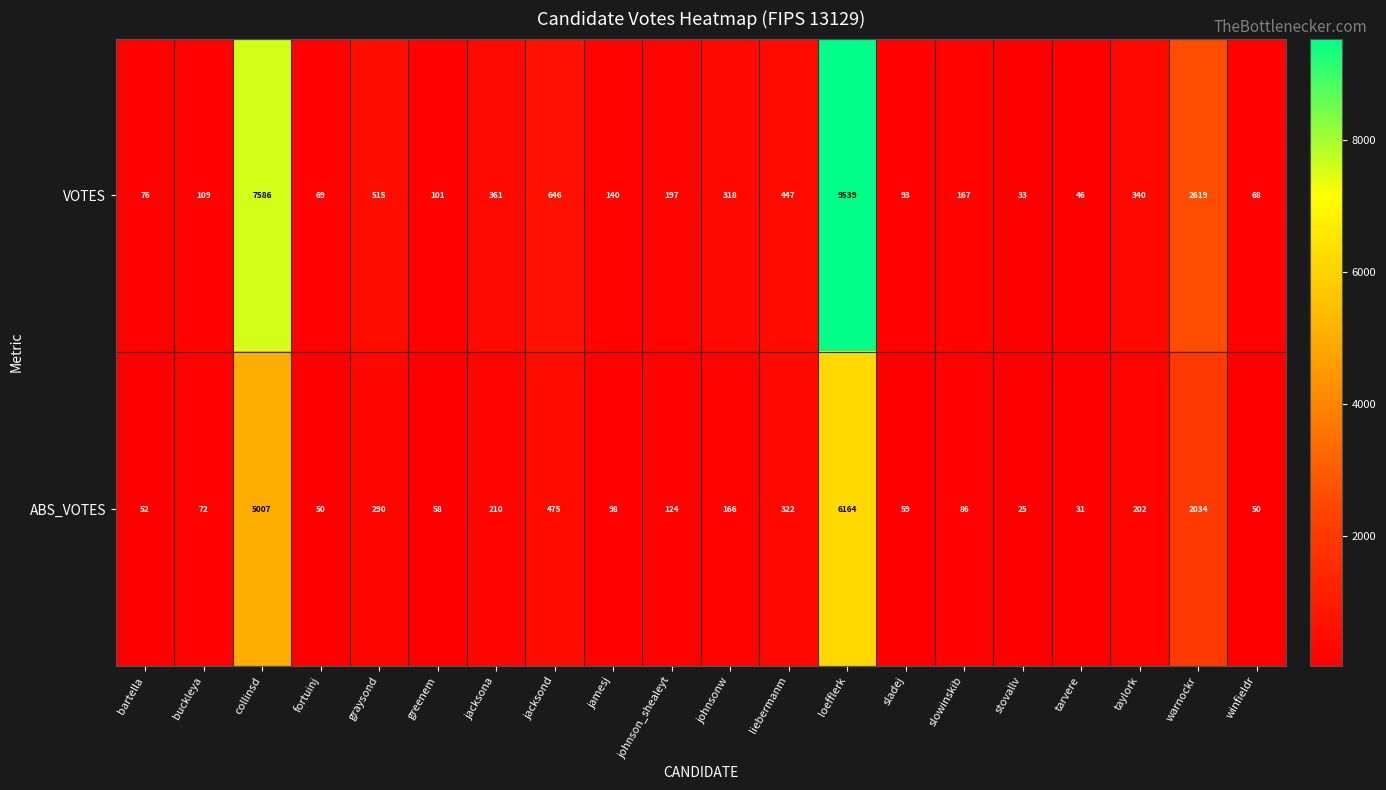

What is the total value across all series at greenem?

159